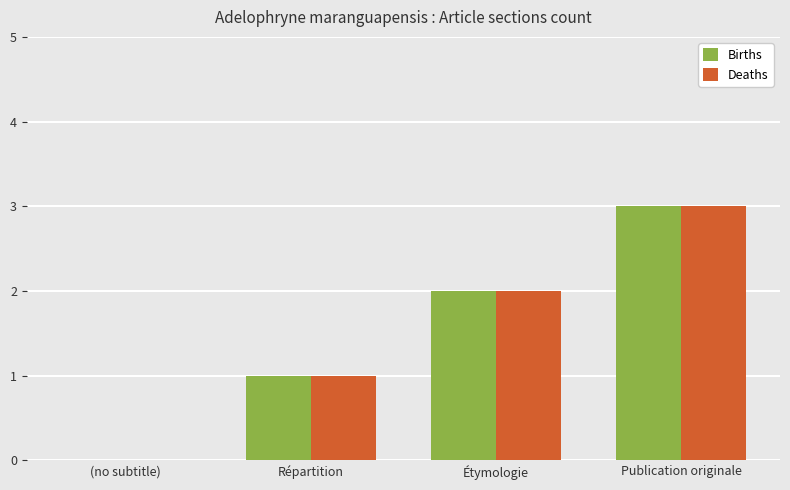

What is the approximate value of Births at Publication originale?

3